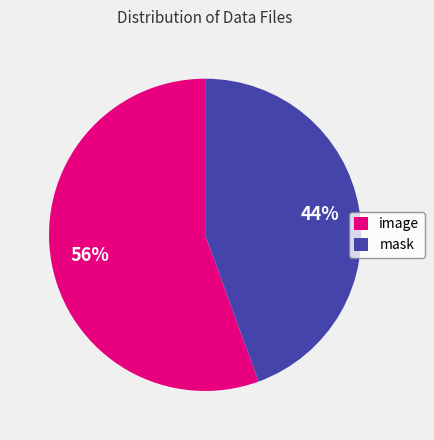

Rank the categories by value from highest to lowest.

image, mask